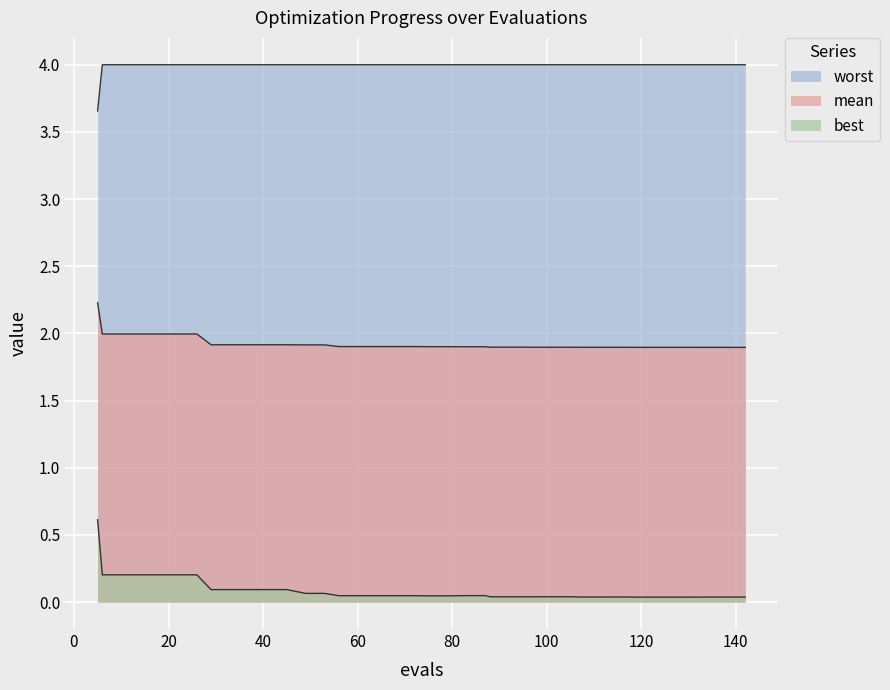

At how many categories does at least one series exceed 0?

40